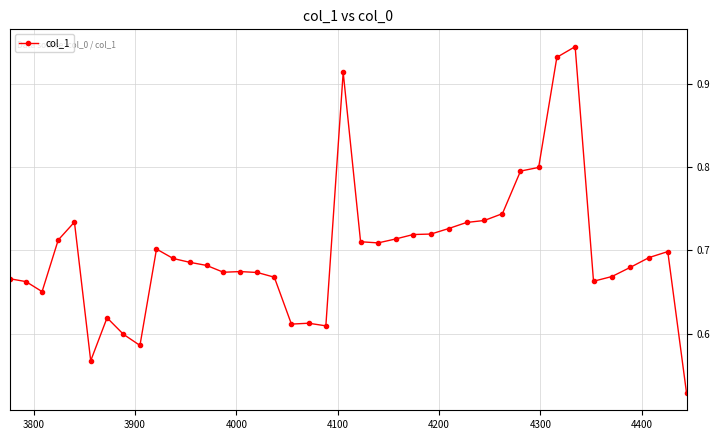

Is this an area chart (filled region under the line)?

No